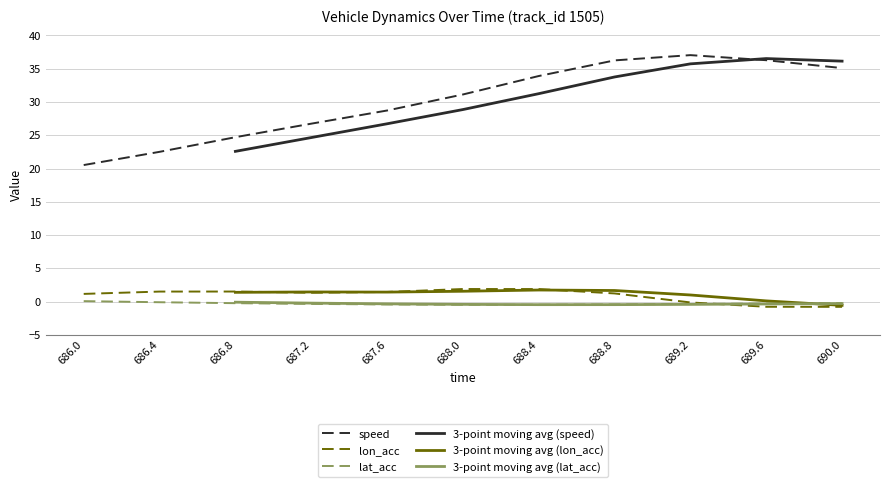

True or false: lon_acc and lat_acc intersect in this chart.

True